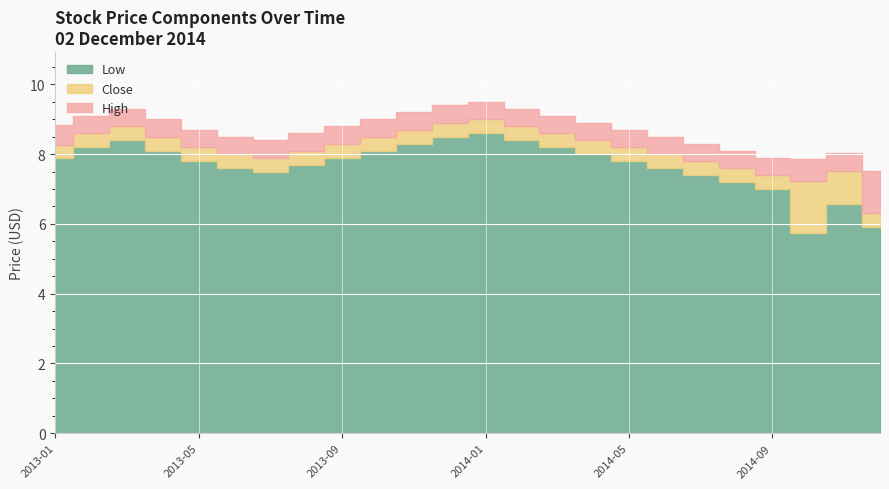

At which label does Close reach its minimum?

2014-12